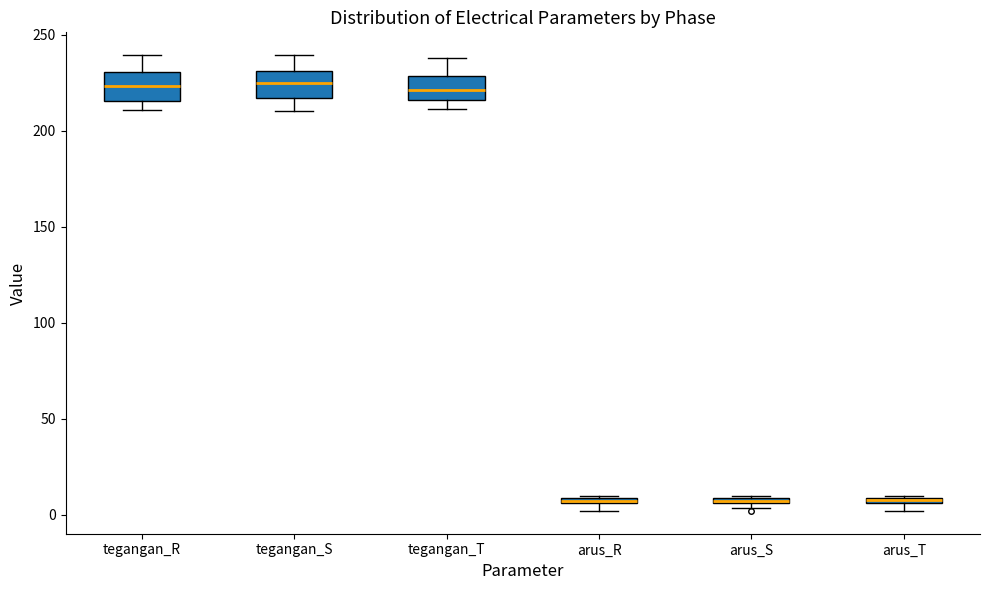

Where is the upper edge of the box for arus_T on the y-axis? The values are not printed on the chart, so give them approximately, as read against the axis.

10